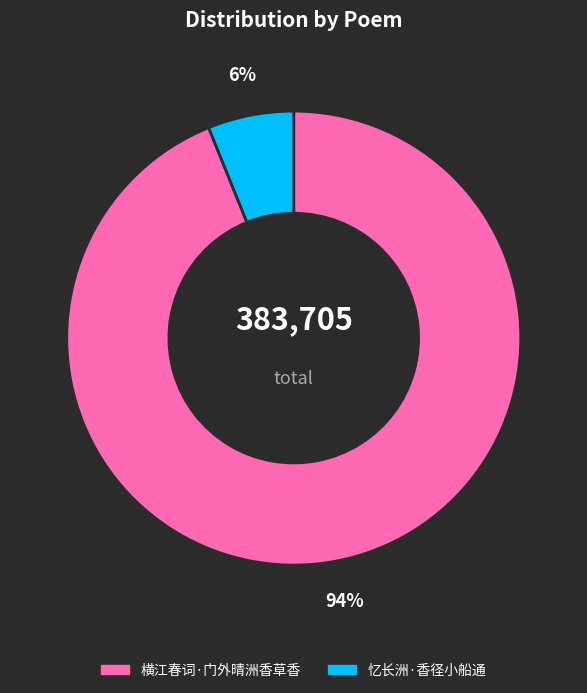

How many segments does this pie chart have?

2